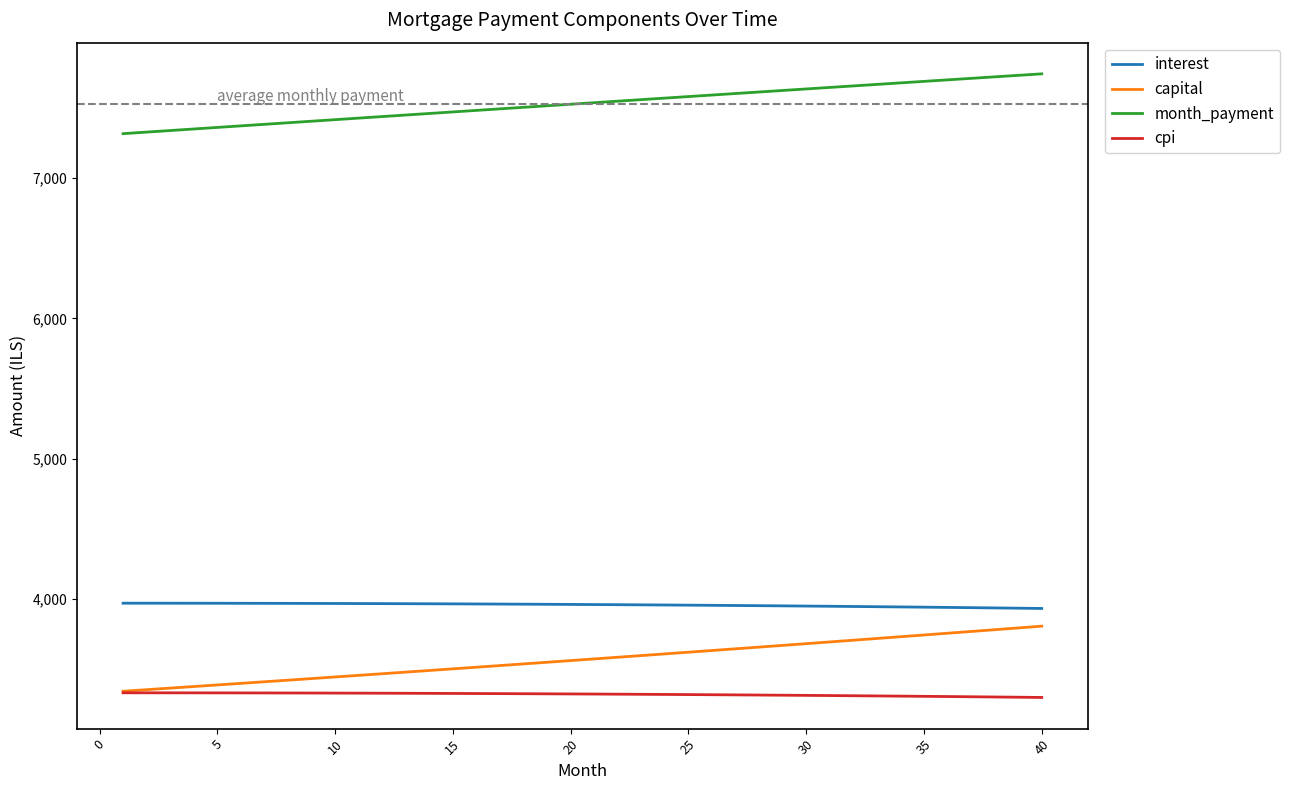

Which series has the largest total across all categories?

month_payment